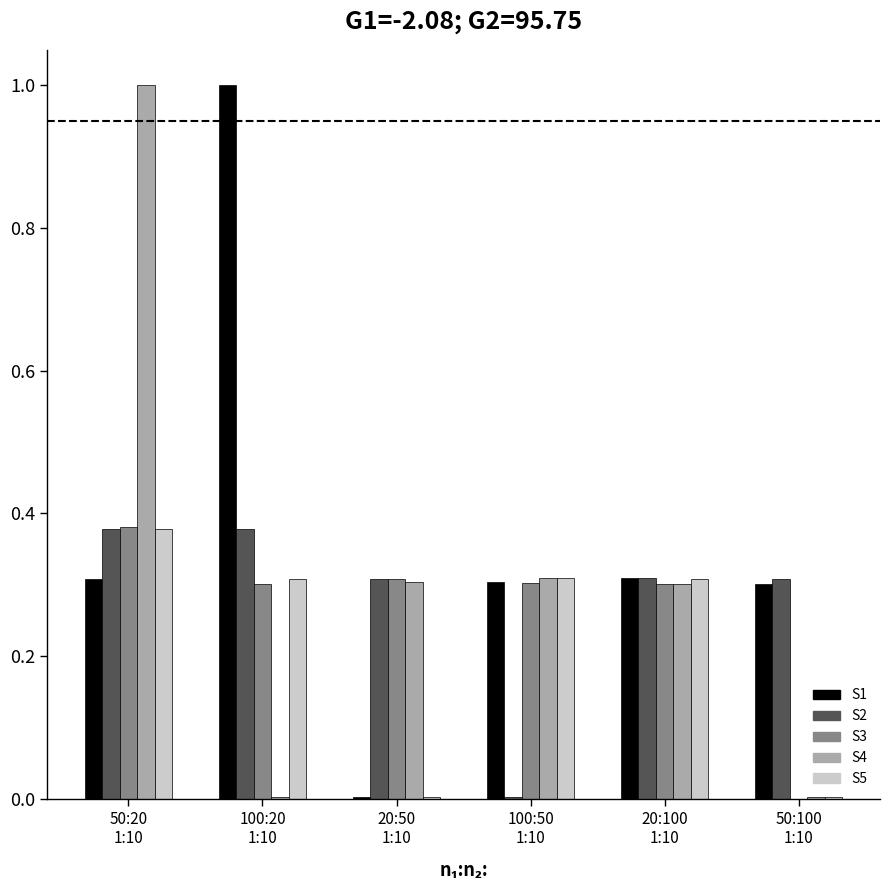

Which series has the largest total across all categories?

S1